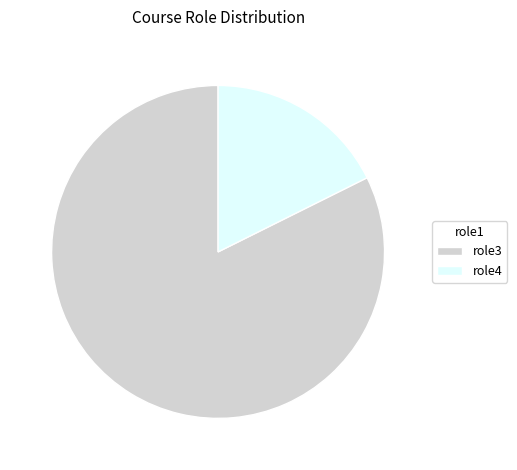

Is it true that role3 is 75% of the pie?

False